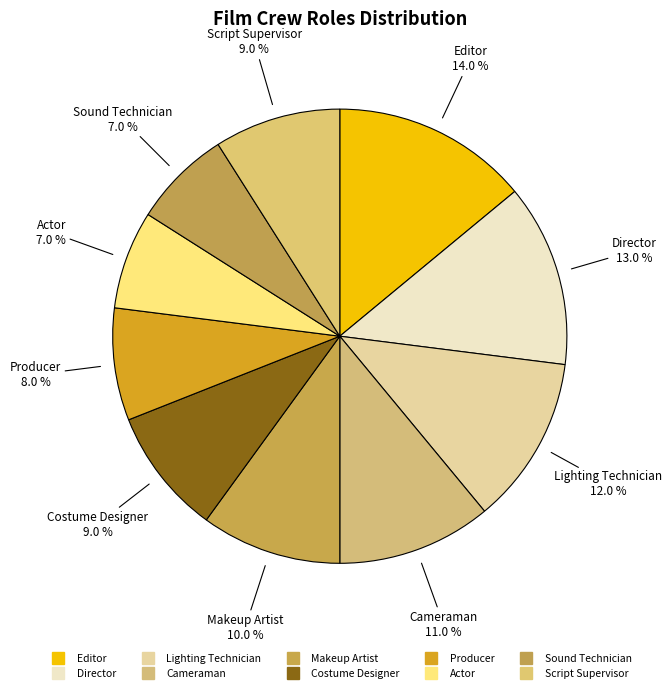

What is the ratio of the value at Costume Designer to the value at Script Supervisor?

1.0